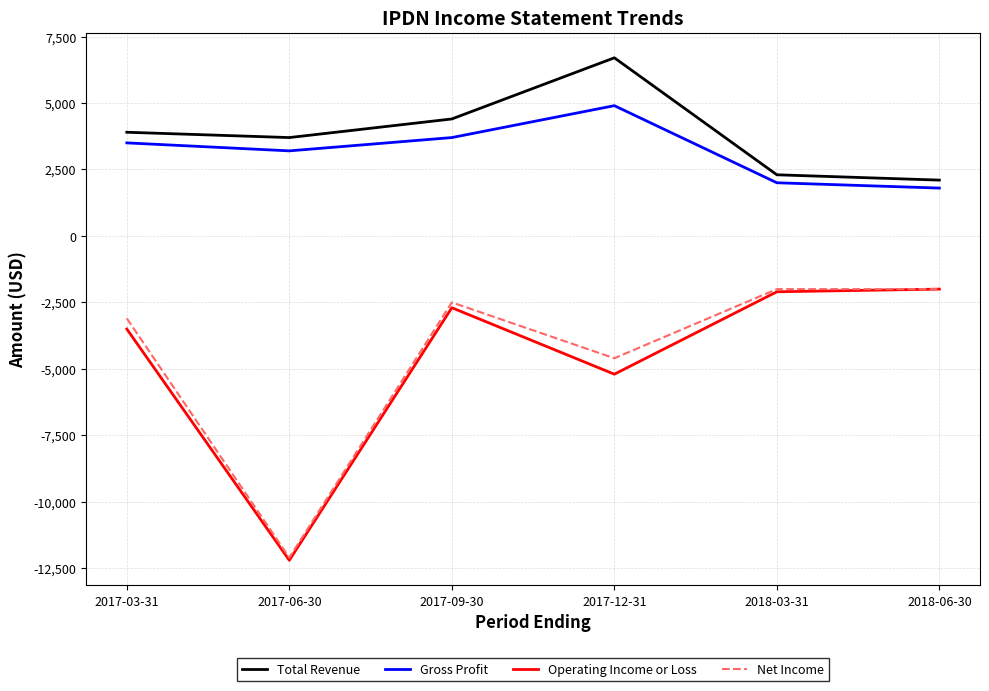

What is the average value of the Net Income series?

-4383